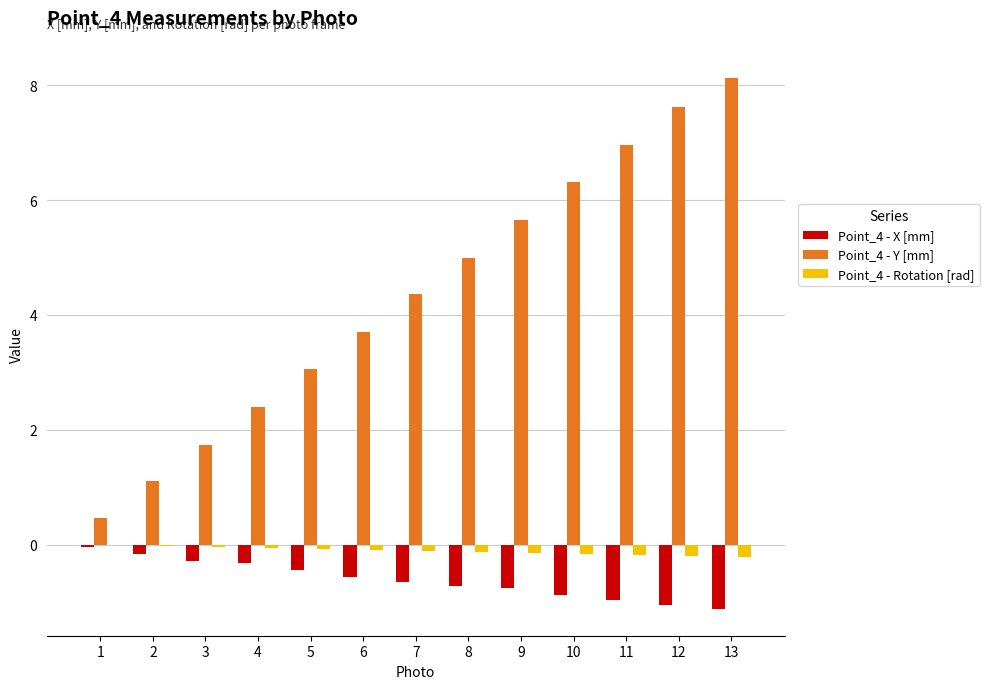

Which series has the largest range (max minus min)?

Point_4 - Y [mm]